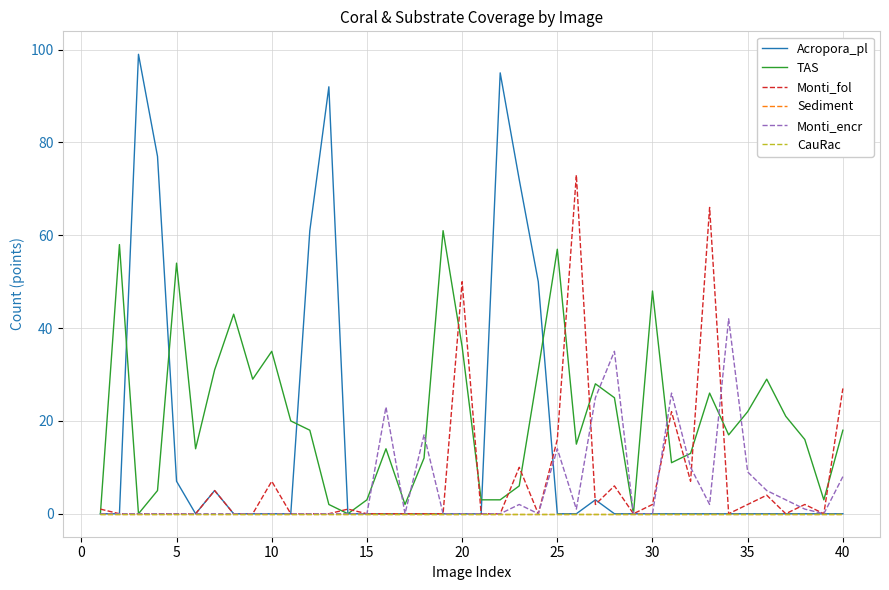

True or false: CauRac and Sediment cross at least once.

False